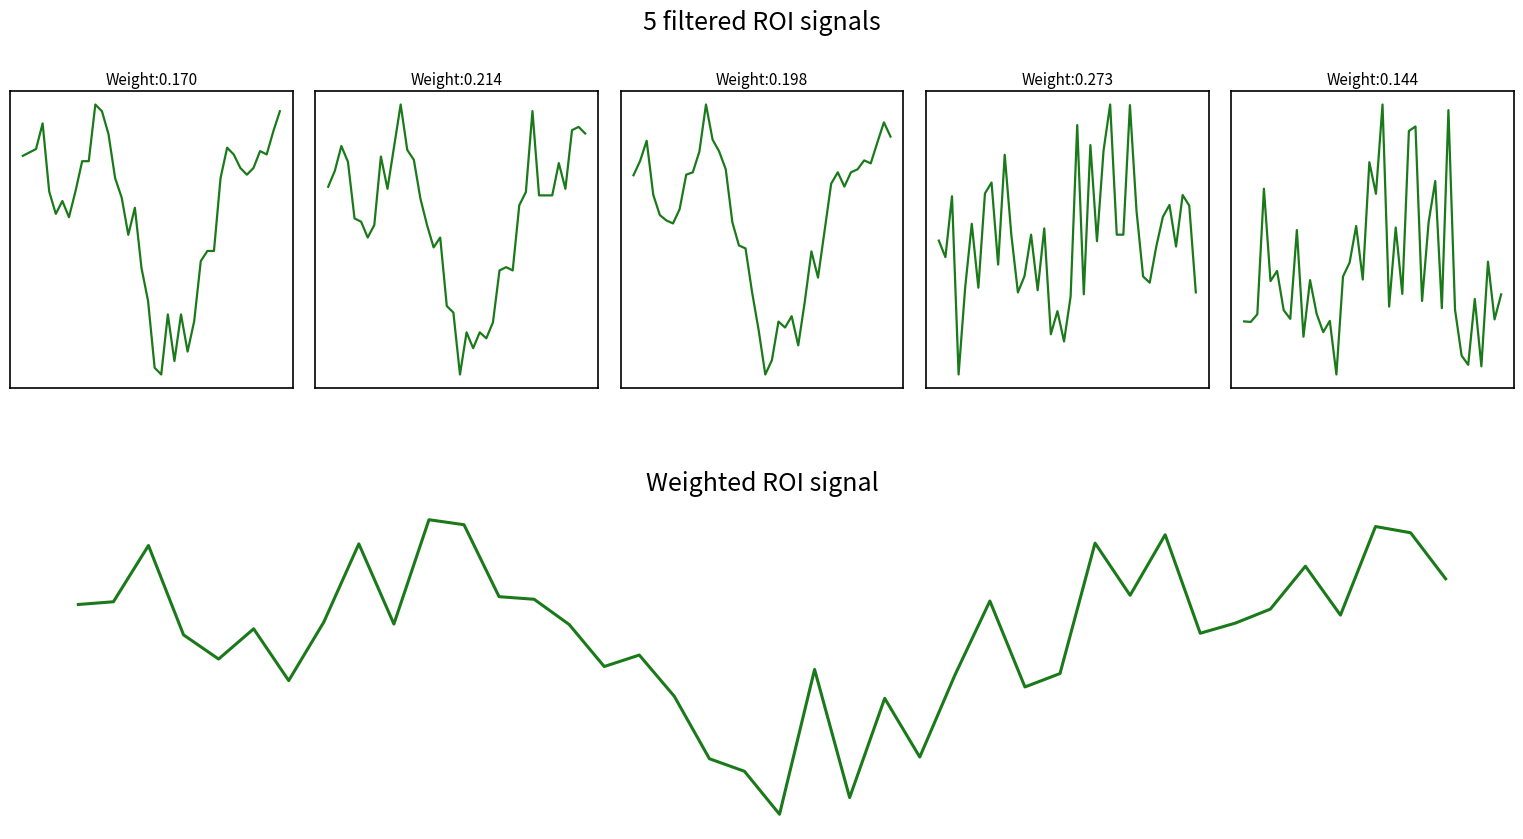

What are all the series names shown in the legend?

Open, High, Low, P/L, priceBand, Weighted ROI signal